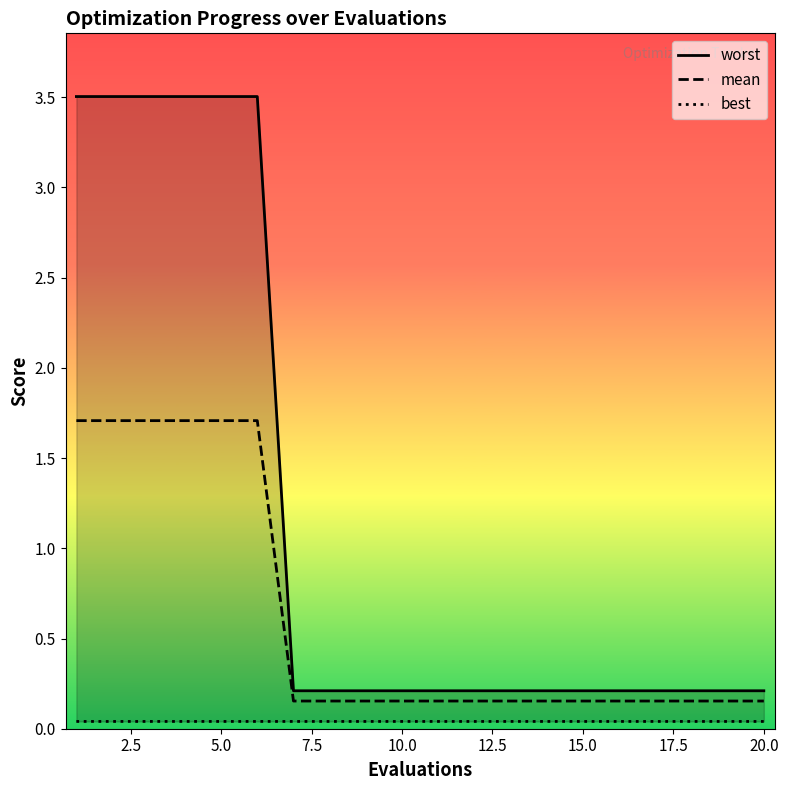

At which category does the chart reach its minimum across all series?

15.0